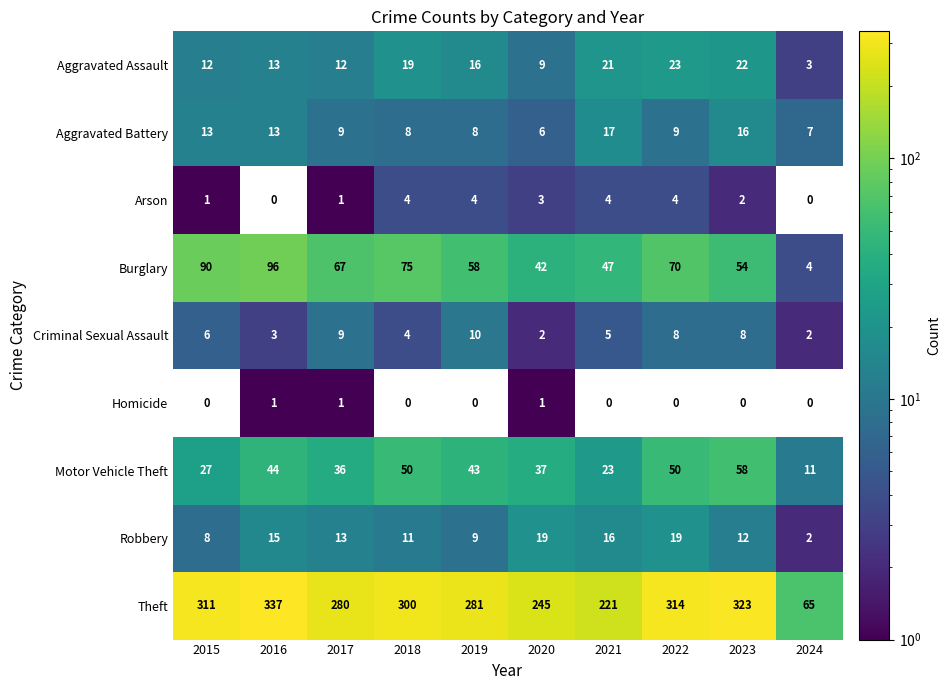

At which label does Robbery first exceed 13?

2016